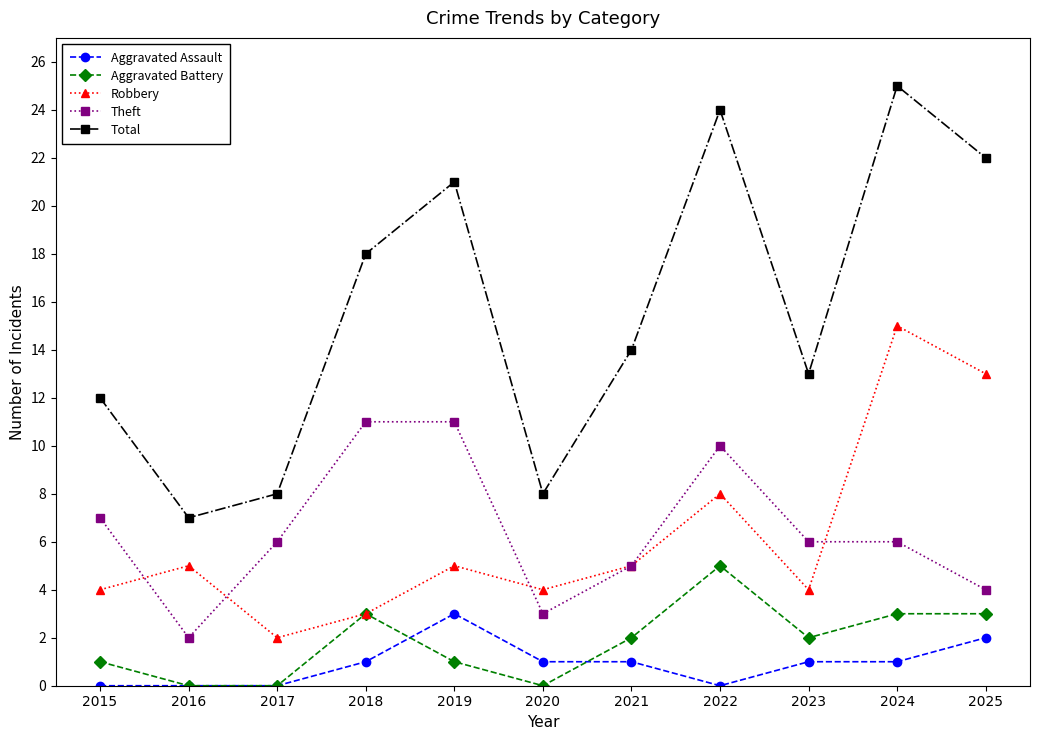

Is the value of Aggravated Assault at 2015 greater than the value of Aggravated Battery at 2022?

No